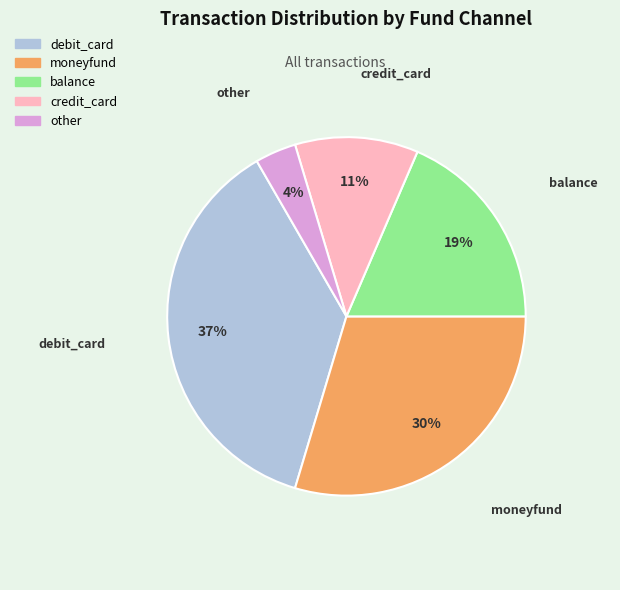

Do moneyfund and credit_card together represent more than half of the pie?

No